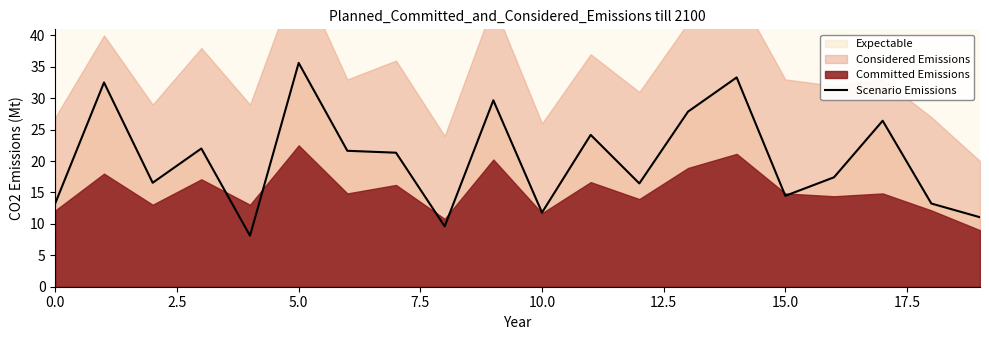

Reading left to right, list all the values displayed in this chart.

13.3	32.5	16.6	22.0	8.1	35.6	21.6	21.3	9.6	29.7	11.8	24.2	16.4	27.9	33.3	14.5	17.4	26.4	13.2	11.1